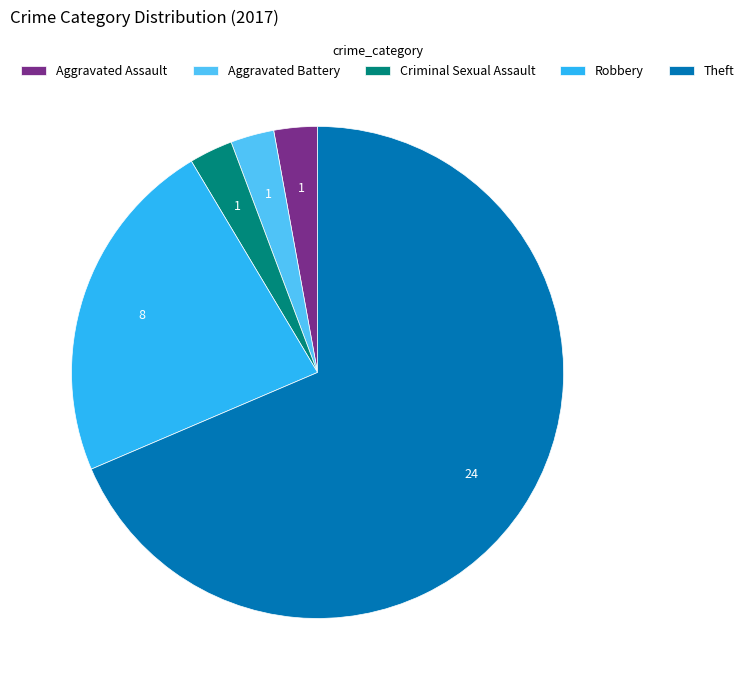

How many slices are in this pie chart?

5